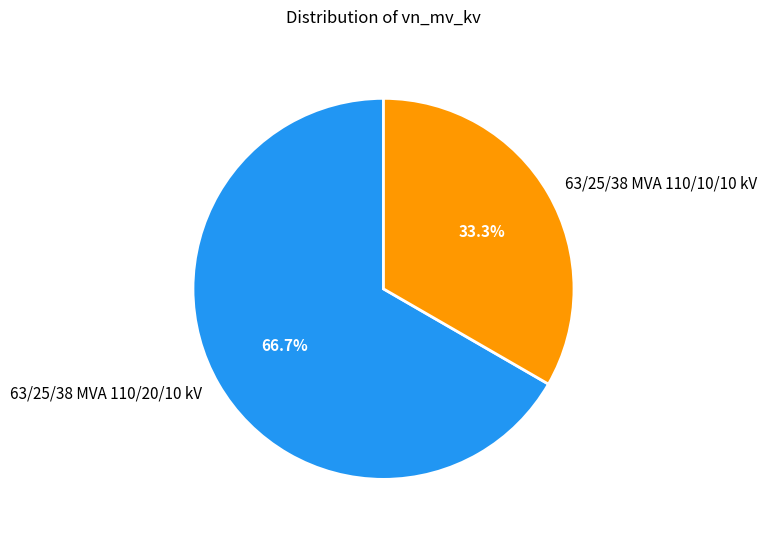

Which slice is the largest?

63/25/38 MVA 110/20/10 kV